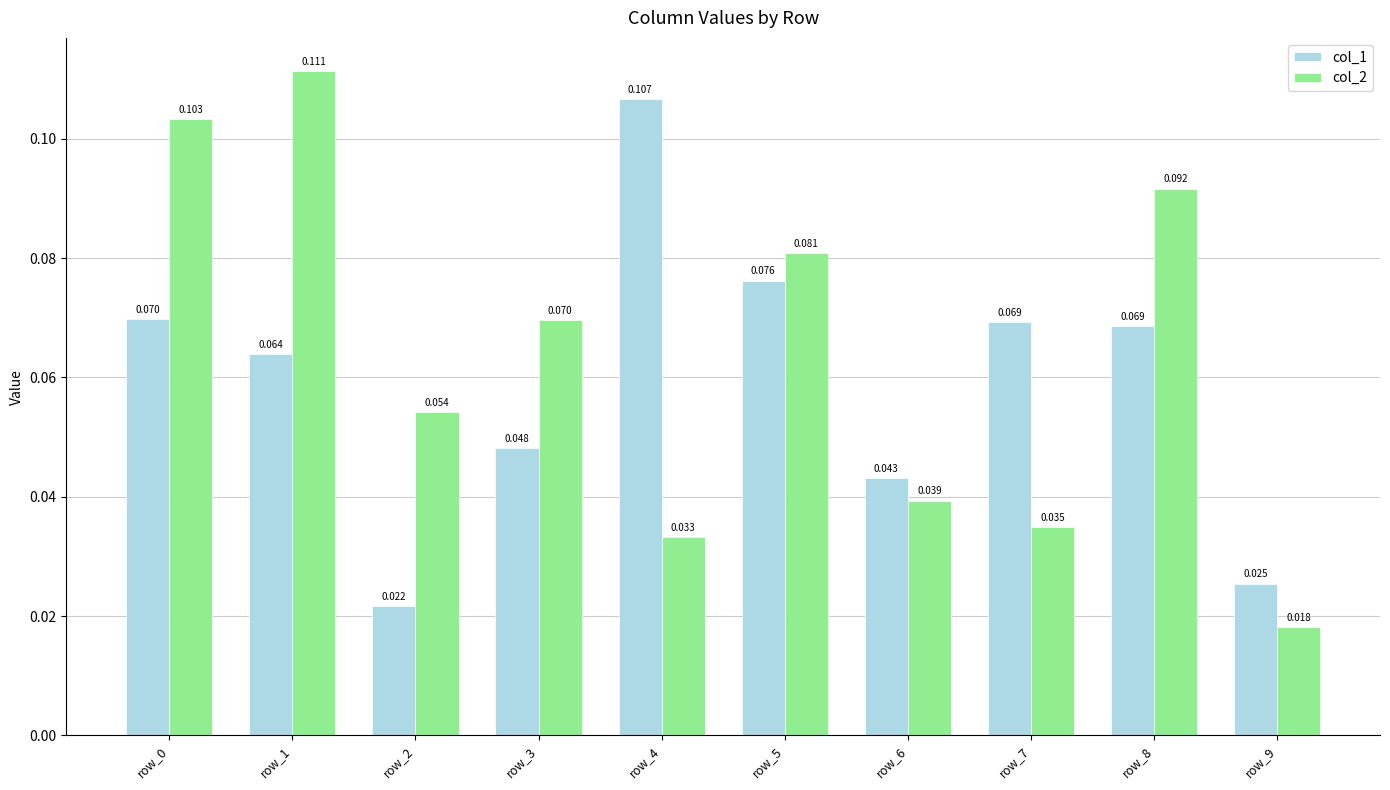

Is the value of col_2 at row_8 greater than the value of col_1 at row_5?

Yes